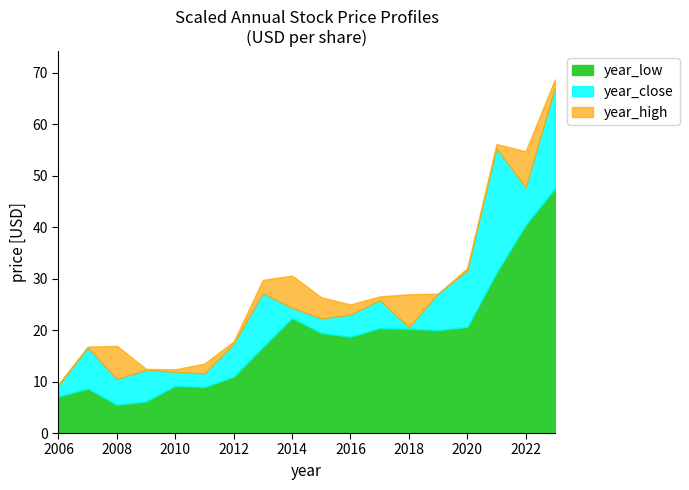

What is the total value across all series at 2010?

12.4